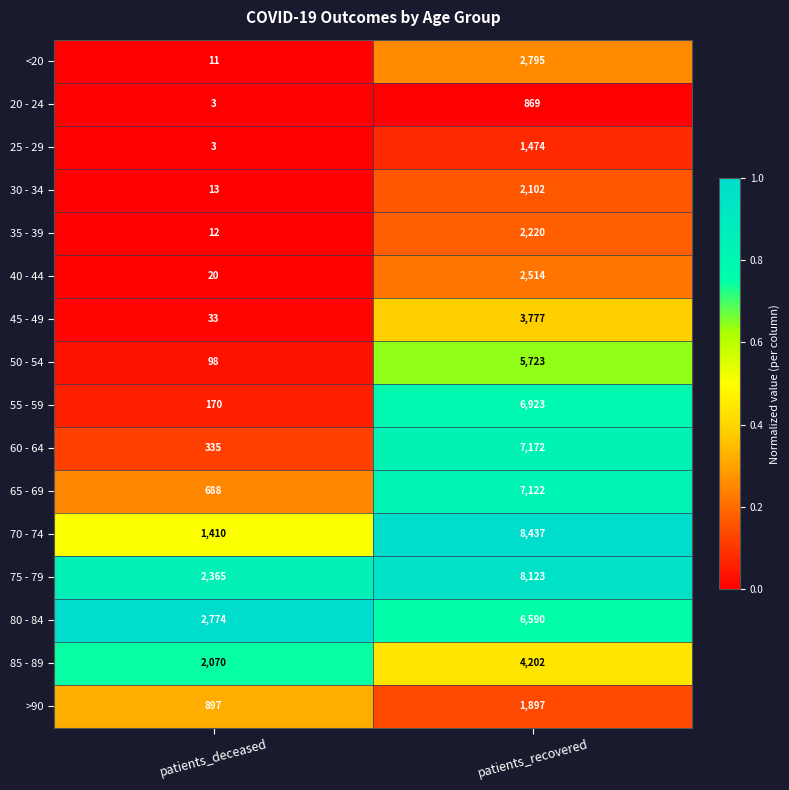

Rank the series by their maximum value, from highest to lowest.

70 - 74, 75 - 79, 60 - 64, 65 - 69, 55 - 59, 80 - 84, 50 - 54, 85 - 89, 45 - 49, <20, 40 - 44, 35 - 39, 30 - 34, >90, 25 - 29, 20 - 24